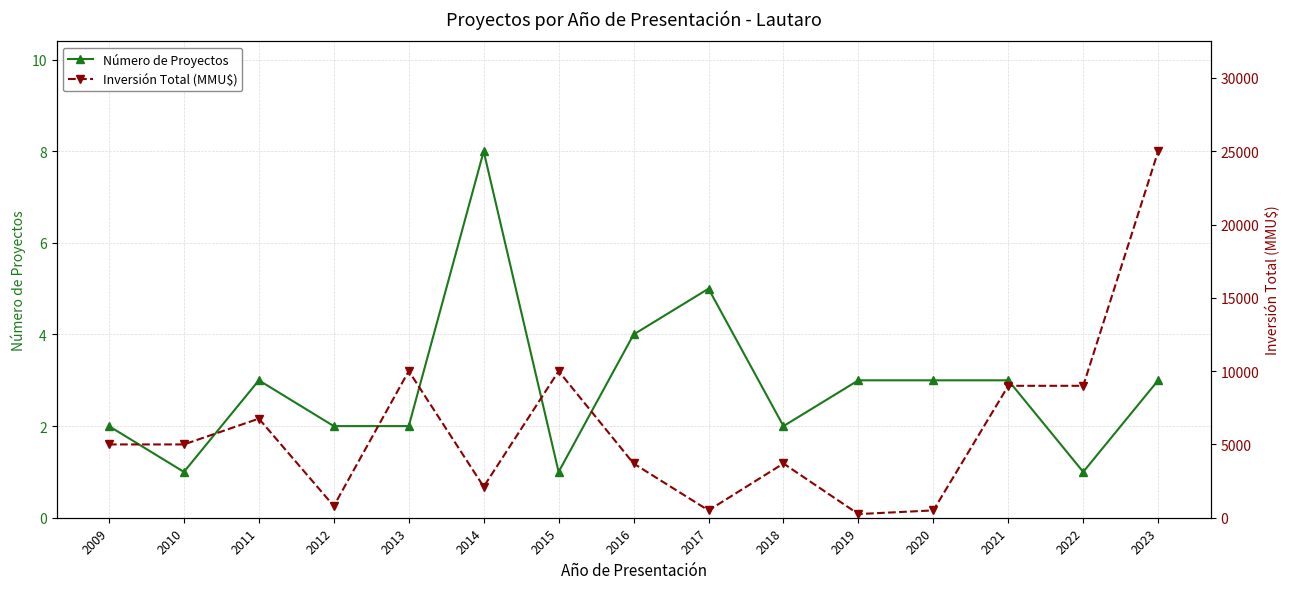

At which category does Número de Proyectos reach its first local valley?

2010